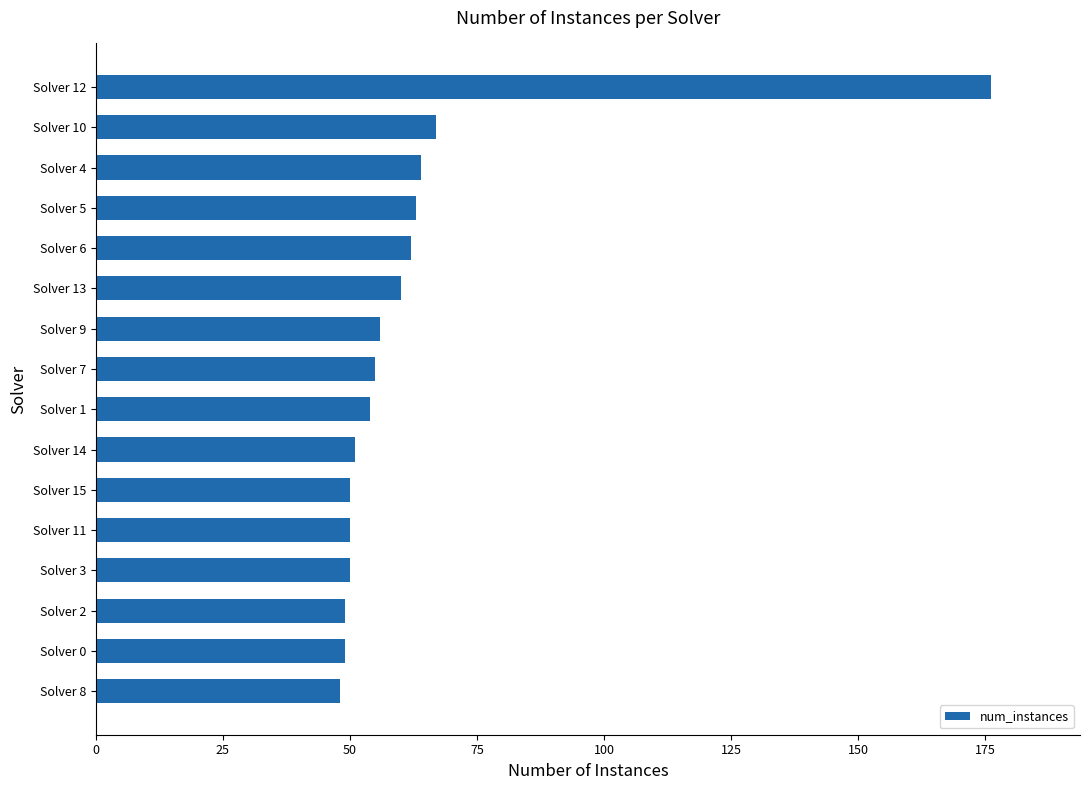

The chart shows a value of 85 at Solver 8. True or false?

False